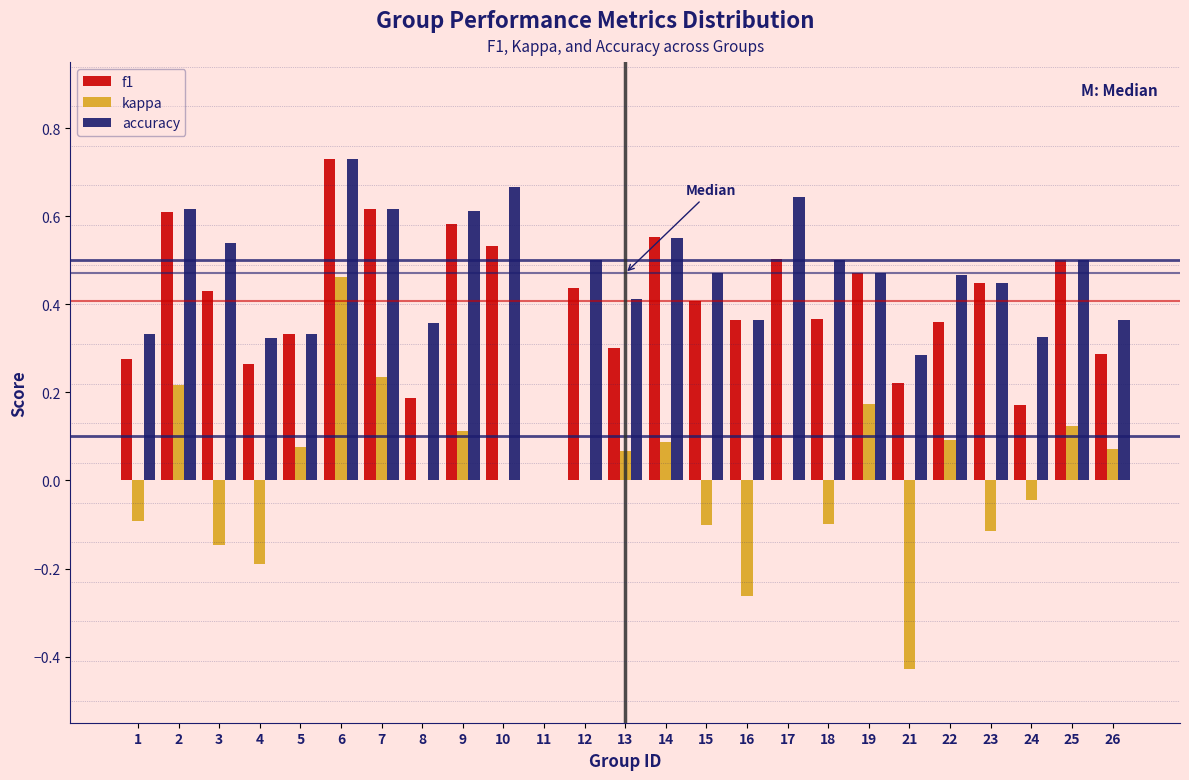

Which series changed the most between 16 and 22?

kappa